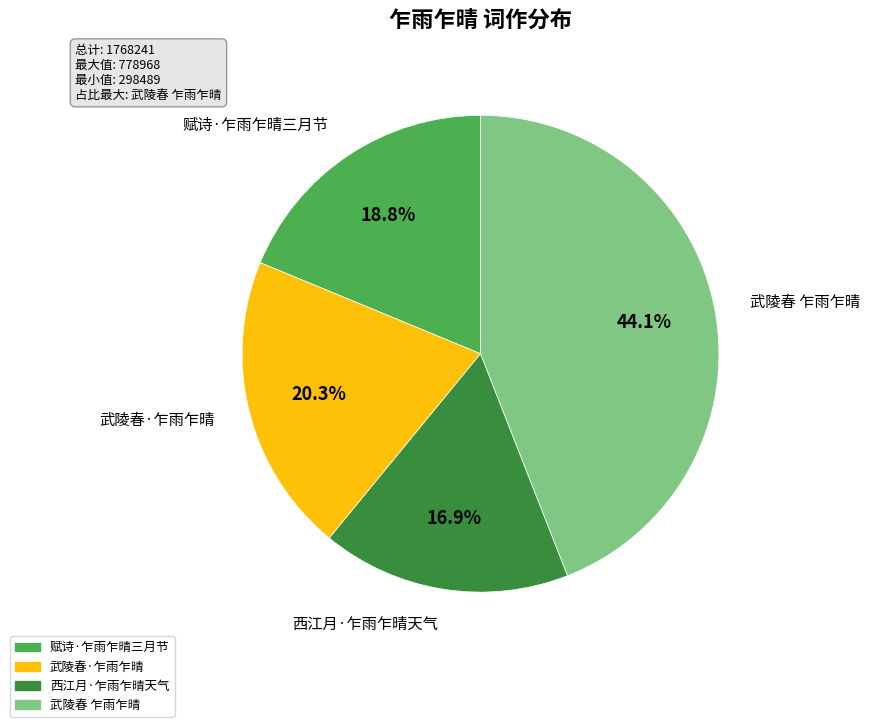

What is the largest slice in the pie chart?

武陵春 乍雨乍晴